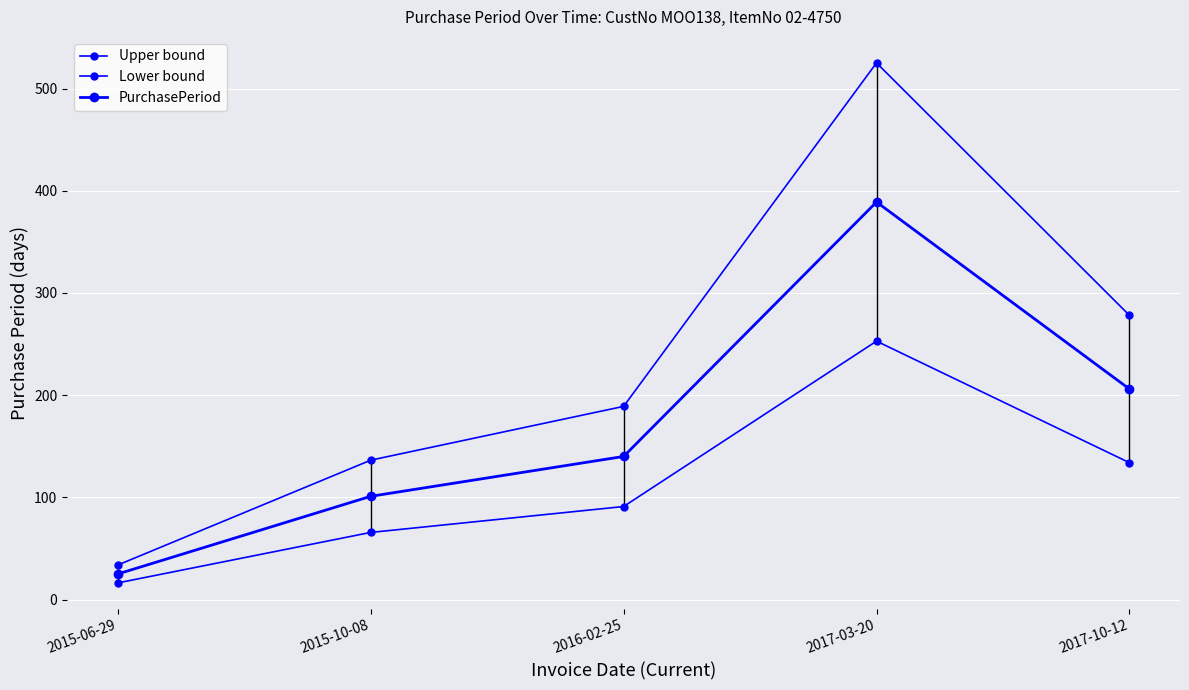

Where is PurchasePeriod nearest to the value 207?

2017-10-12